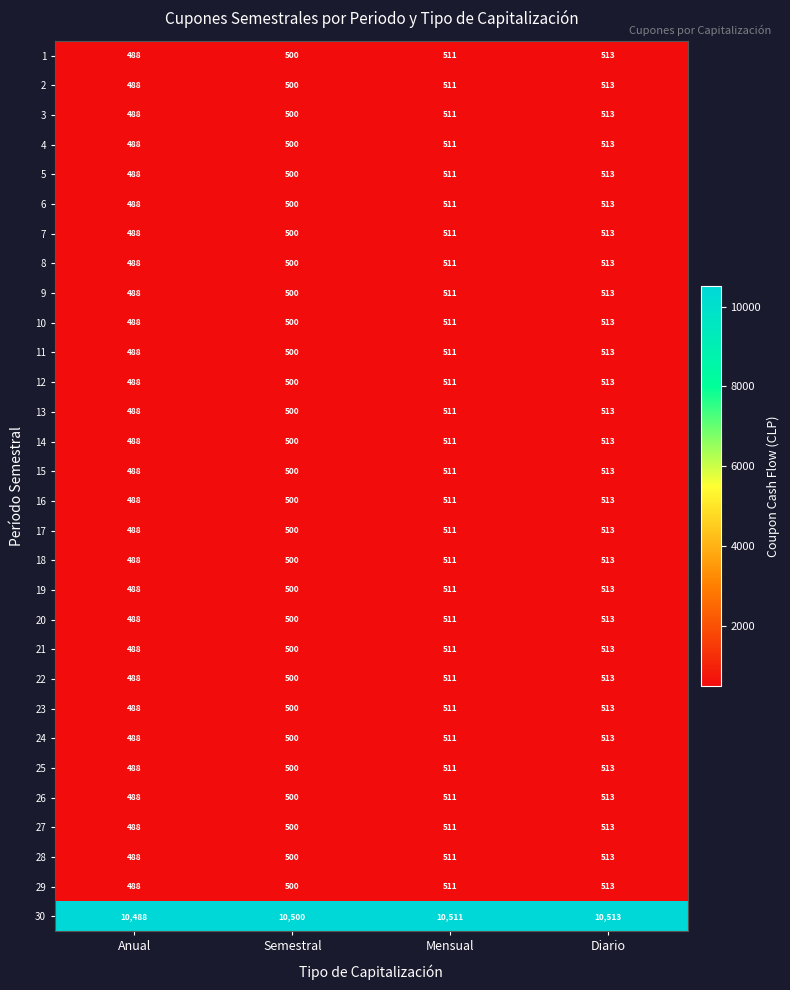

What is the maximum value shown in the chart?

10513